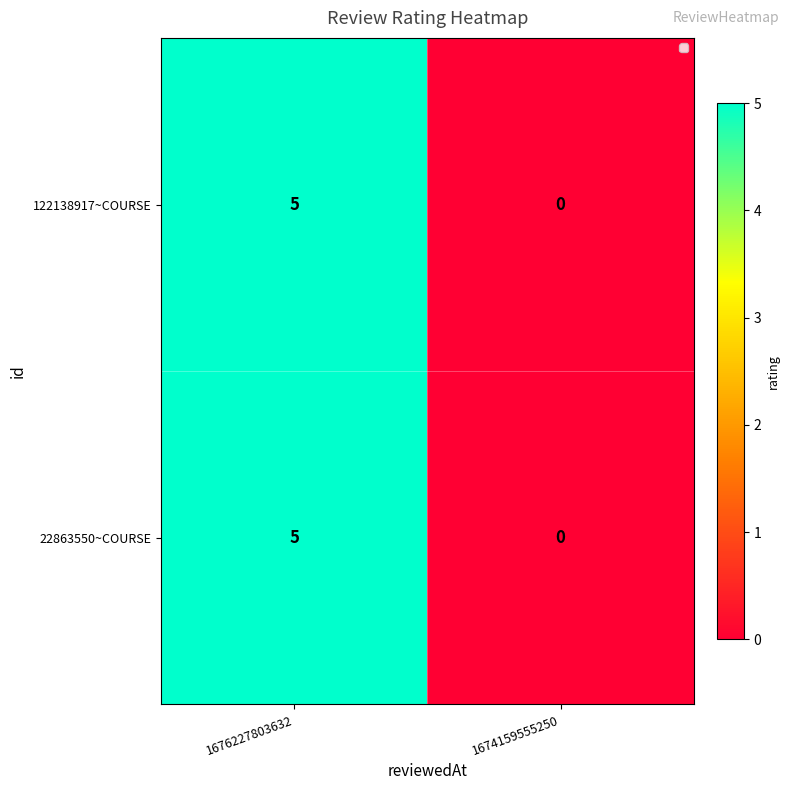

Which label corresponds to the smallest value in the chart?

1674159555250